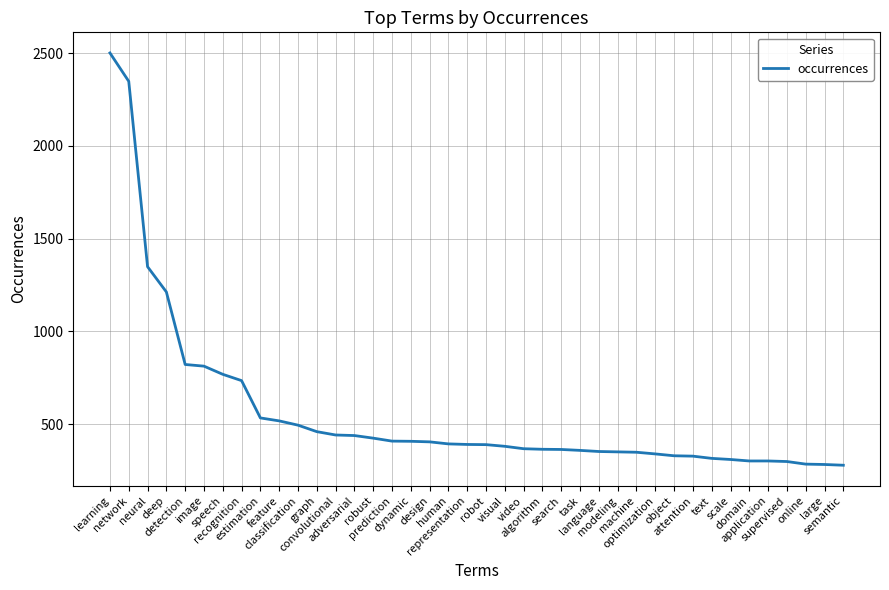

What is the minimum value shown in the chart?

279